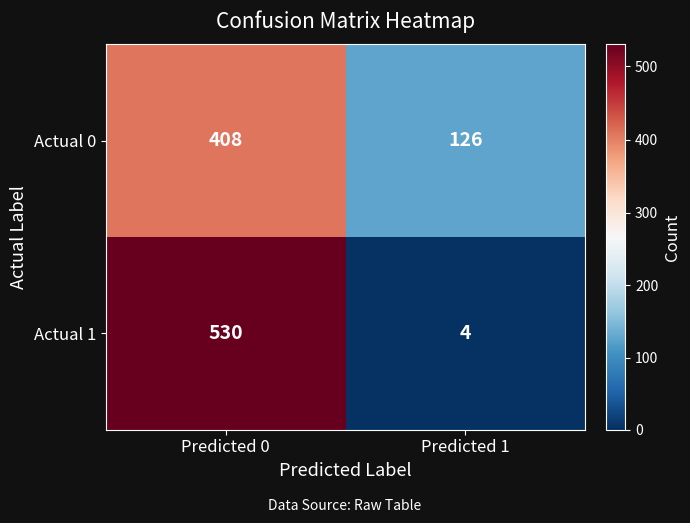

At which category does the chart reach its minimum across all series?

Predicted 1